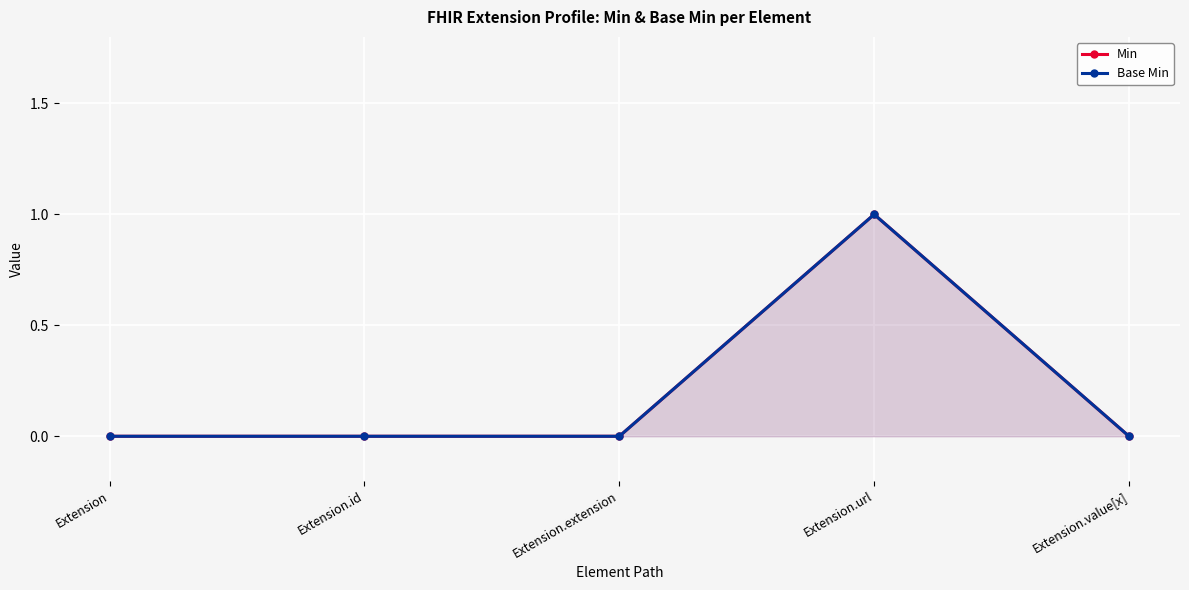

How many lines are shown in the chart?

2